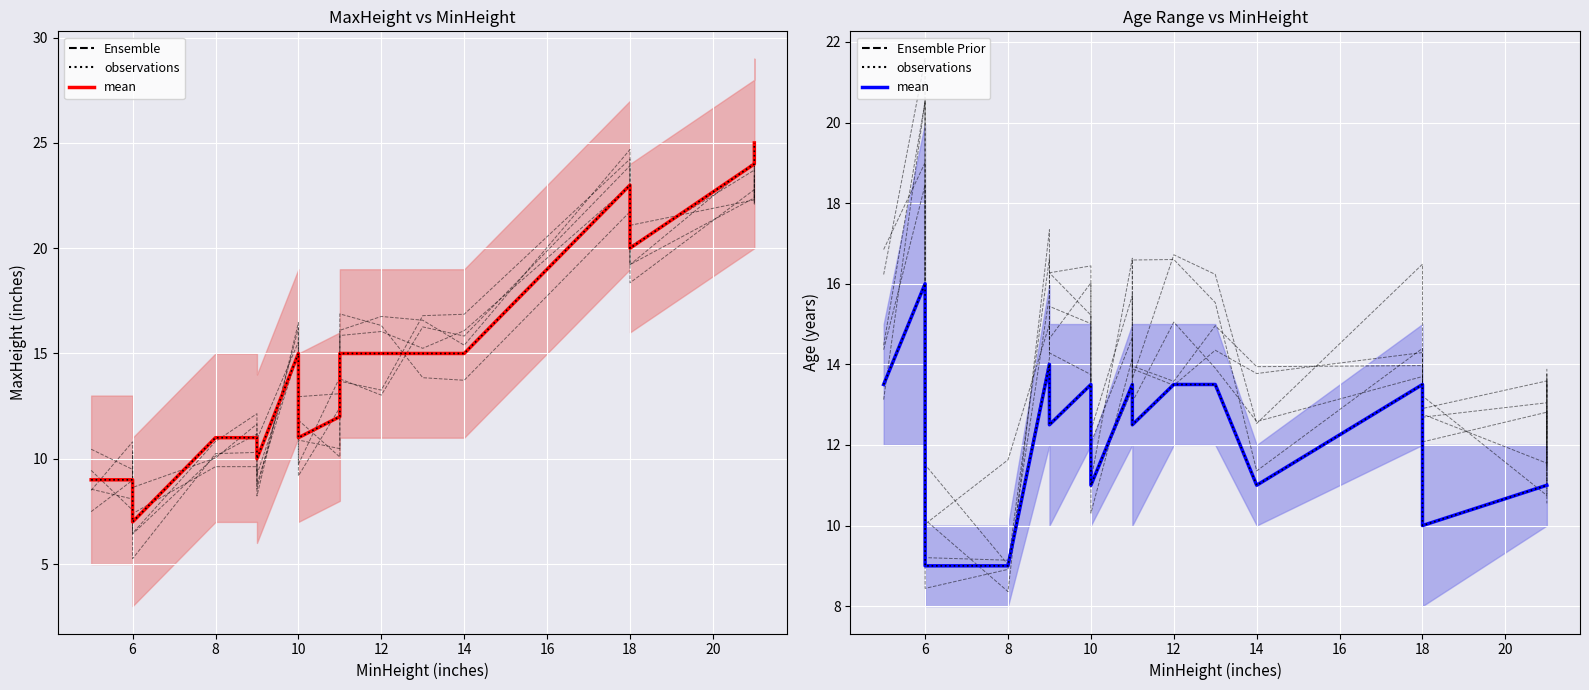

Is this an area chart (filled region under the line)?

No